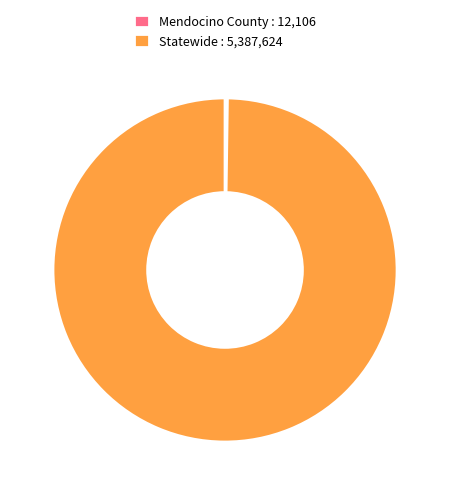

The Statewide : 5,387,624 slice represents 100% of the pie. True or false?

True